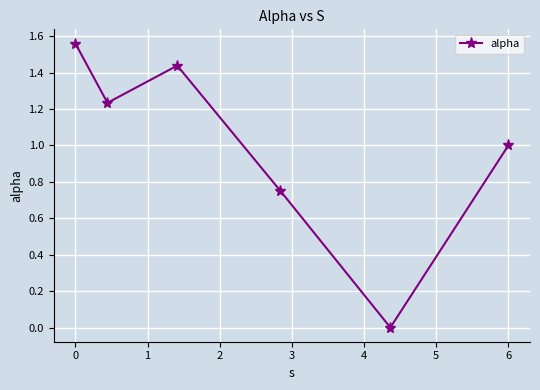

What is the sum of all values?

6.0